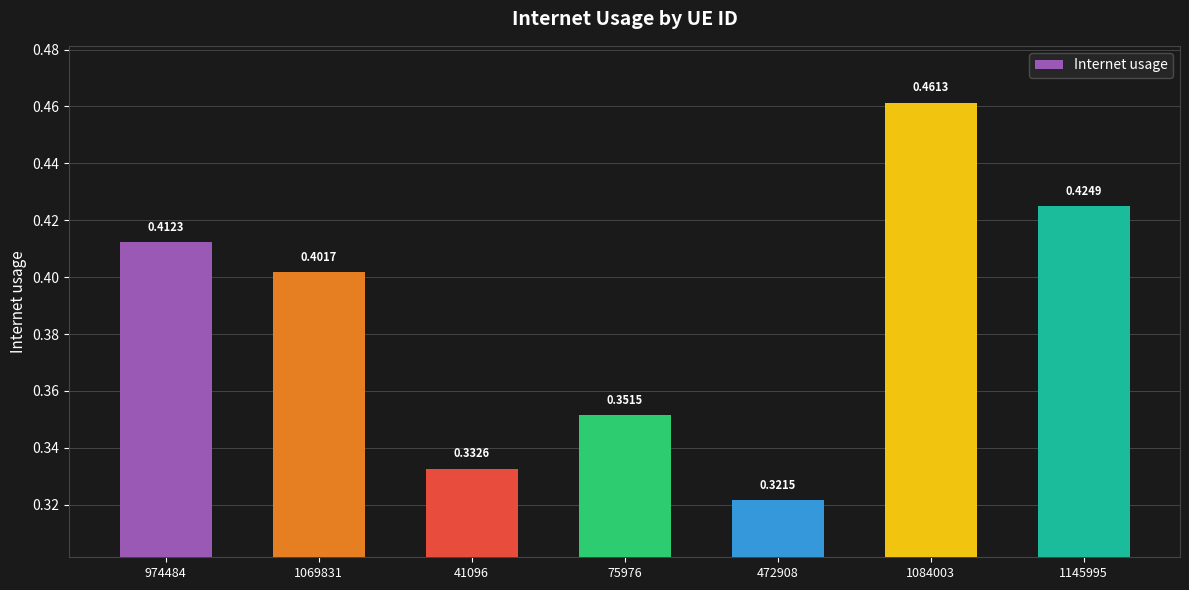

What is the sum of all values?

2.7